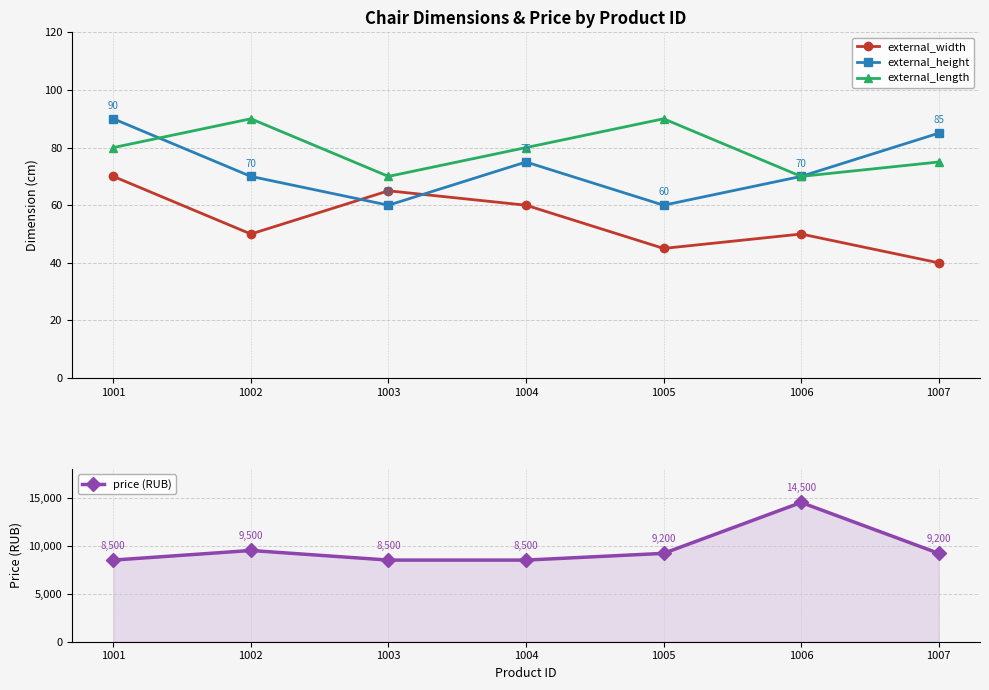

Reading right to left, transcribe all the data shown in this chart.

external_width: 1007=40	1006=50	1005=45	1004=60	1003=65	1002=50	1001=70
external_height: 1007=85	1006=70	1005=60	1004=75	1003=60	1002=70	1001=90
external_length: 1007=75	1006=70	1005=90	1004=80	1003=70	1002=90	1001=80
price (RUB): 1007=9200	1006=14500	1005=9200	1004=8500	1003=8500	1002=9500	1001=8500